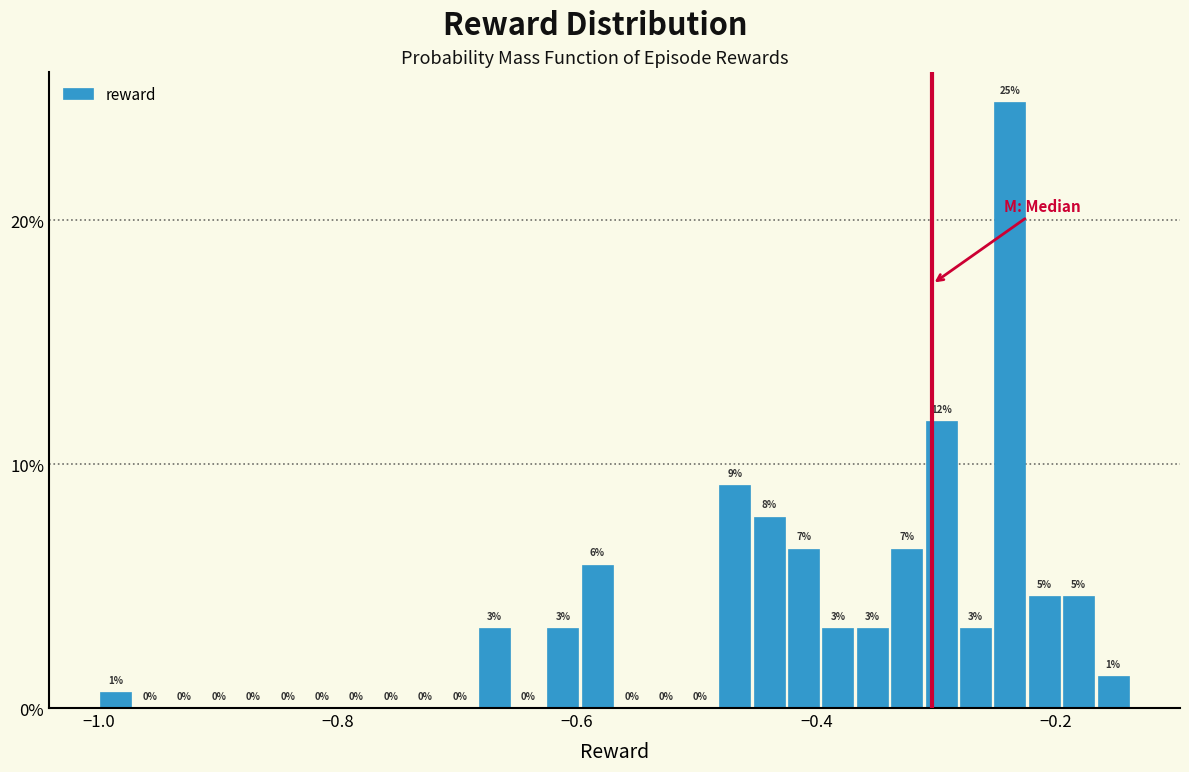

Read against the x-axis, roughly where is the centre of the tallest bar?

-0.24